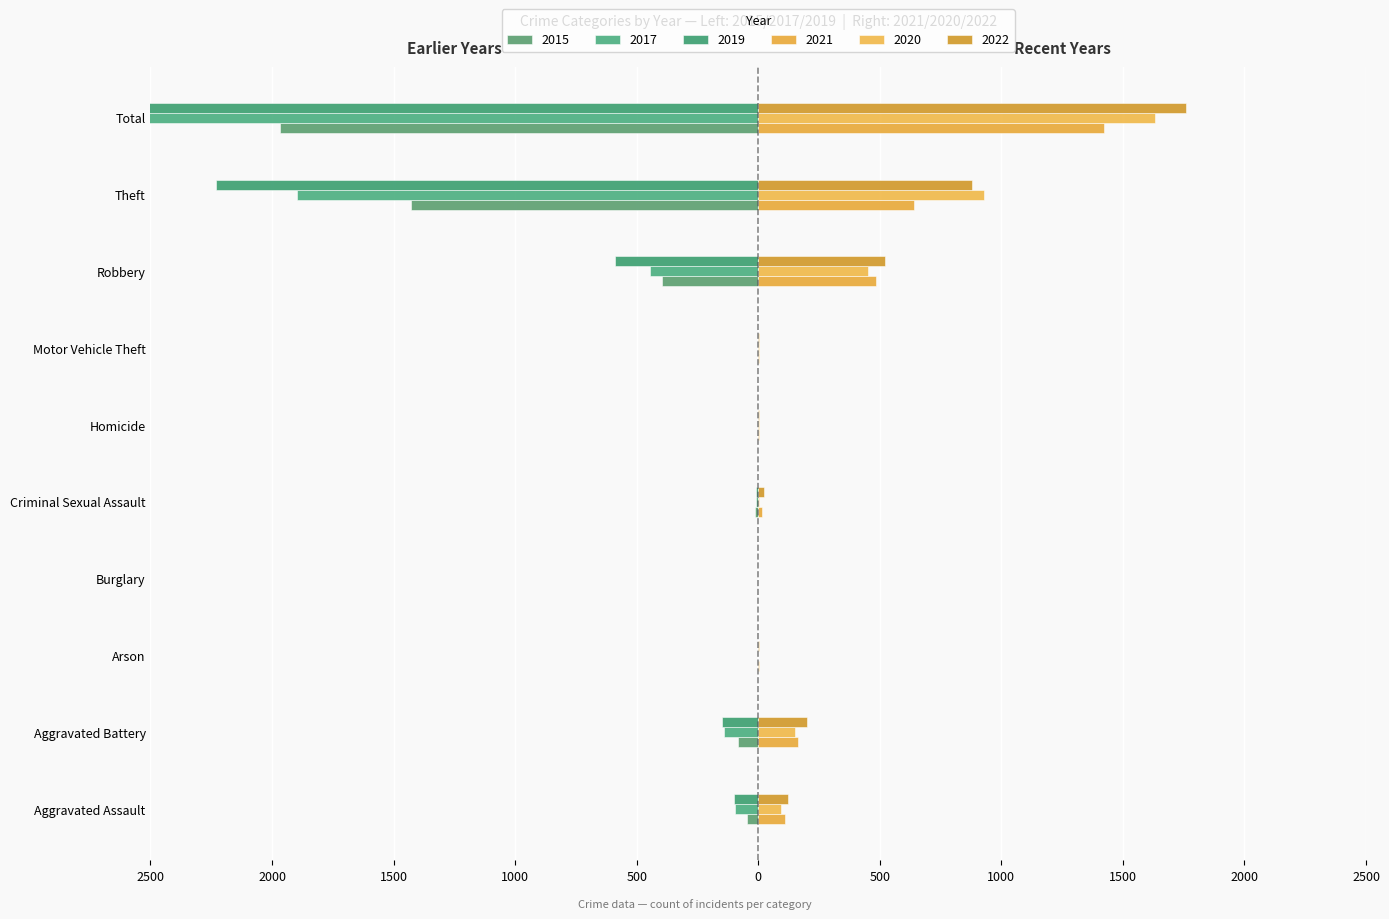

Which series has the widest spread of values?

2019